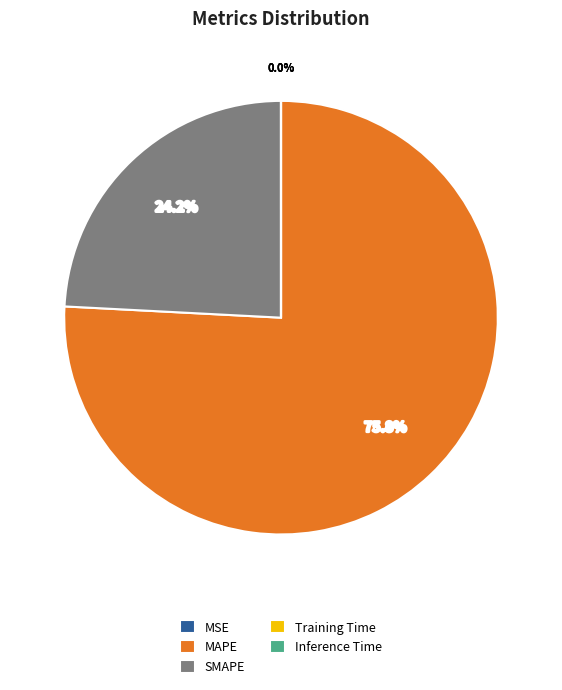

To the nearest percent, what portion does SMAPE represent?

24%